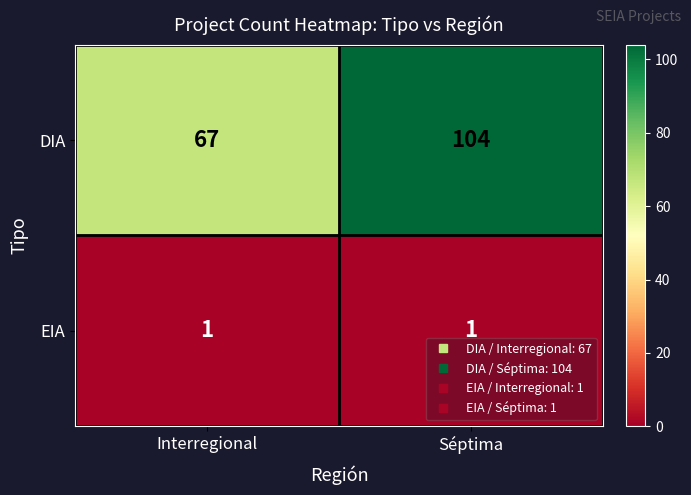

At which category does the chart reach its peak across all series?

Séptima